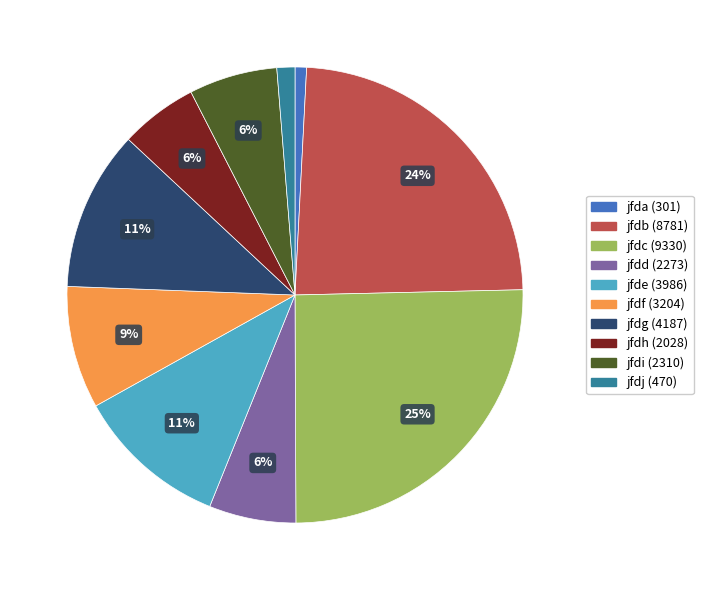

Is it true that jfdg is 11% of the pie?

True